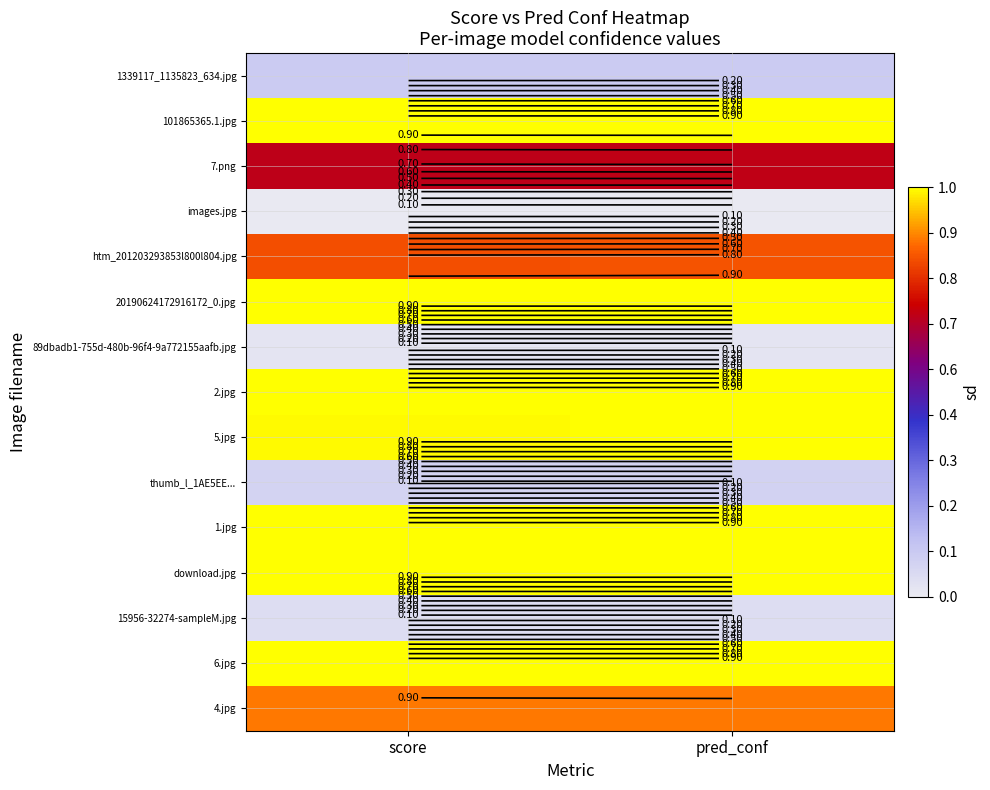

What is the difference between the highest and lowest values at score?

1.0